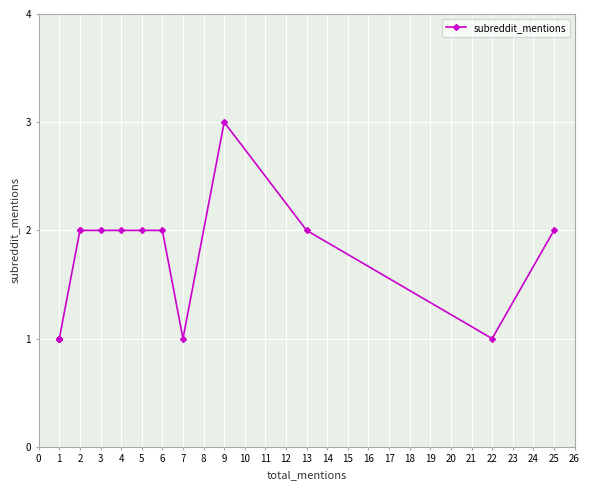

What is the maximum value shown in the chart?

3